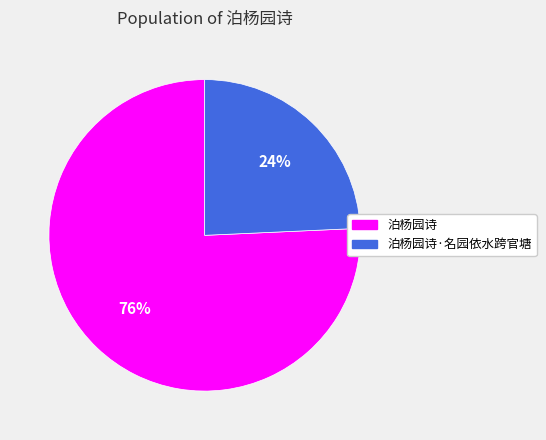

To the nearest percent, what portion does 泊杨园诗·名园依水跨官塘 represent?

24%